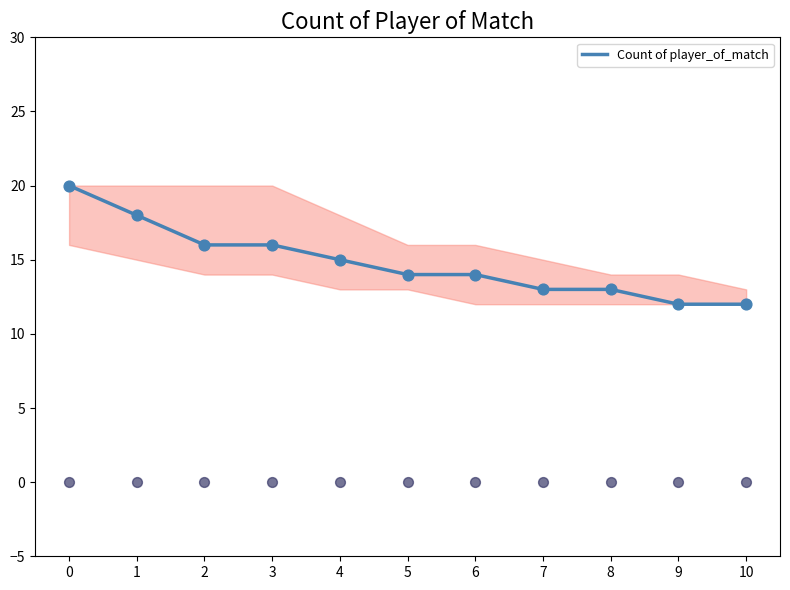

What is the change in value from 1 to 10?

-6